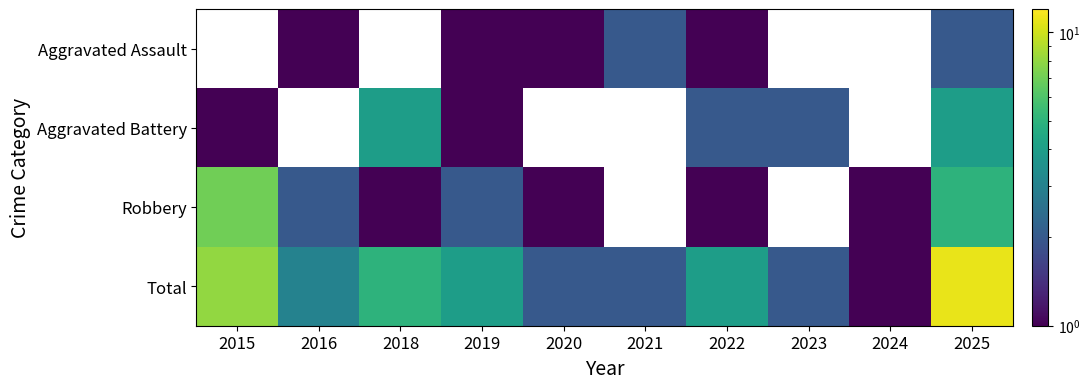

Which series has the largest total across all categories?

Total